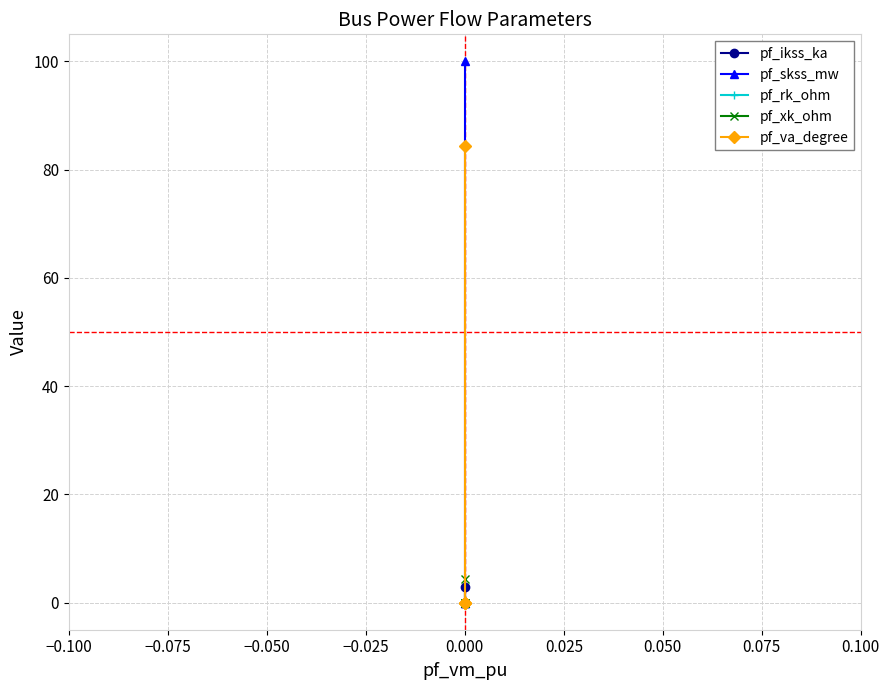

True or false: pf_xk_ohm and pf_rk_ohm intersect in this chart.

False